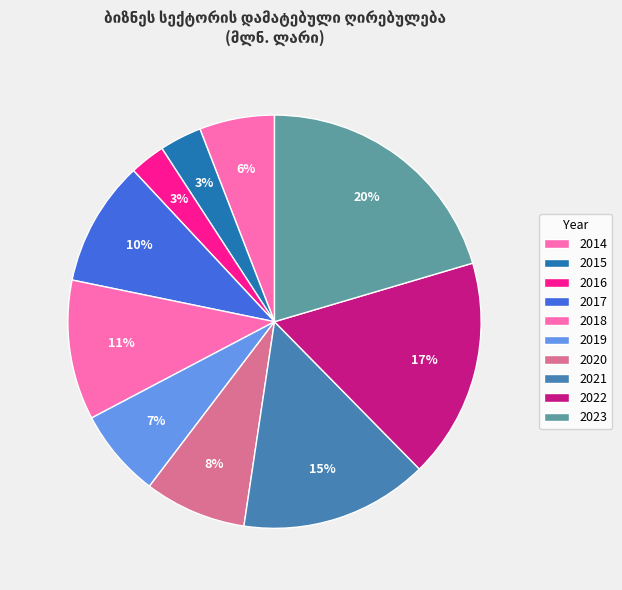

To the nearest percent, what percentage of the pie is 2022?

17%